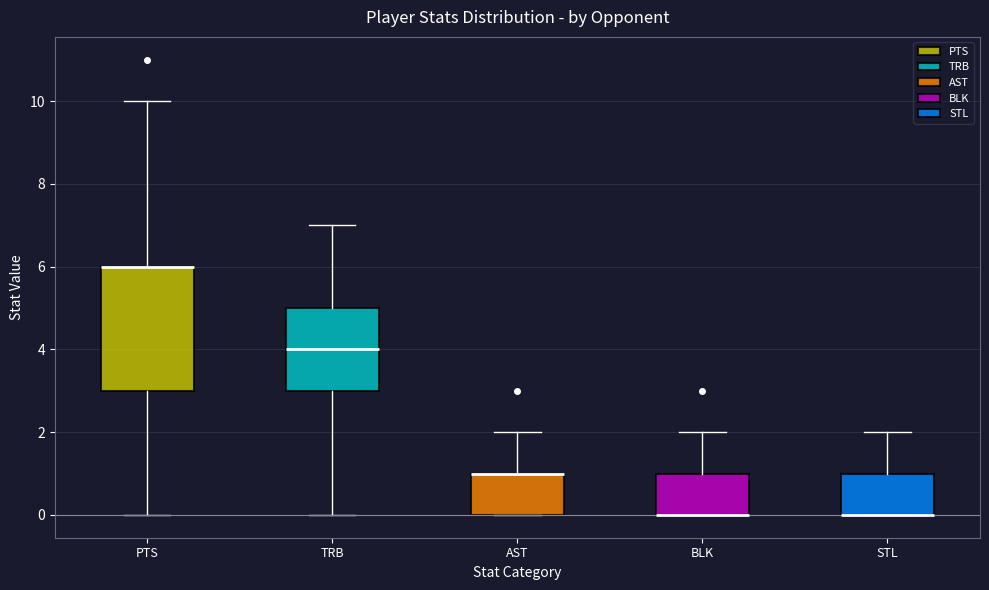

Reading left to right, read every box against the y-axis: the position of its median line, the range the box covers, and the ends of its whiskers. The values are not printed on the chart, so give them approximately, as read against the axis.

PTS: median 6 (drawn on the box's upper edge), box 3 to 6, whiskers 0 to 10
TRB: median 4, box 3 to 5, whiskers 0 to 7
AST: median 1 (drawn on the box's upper edge), box 0 to 1, whiskers 0 to 2
BLK: median 0 (drawn on the box's lower edge), box 0 to 1, whiskers 0 to 2
STL: median 0 (drawn on the box's lower edge), box 0 to 1, whiskers 0 to 2